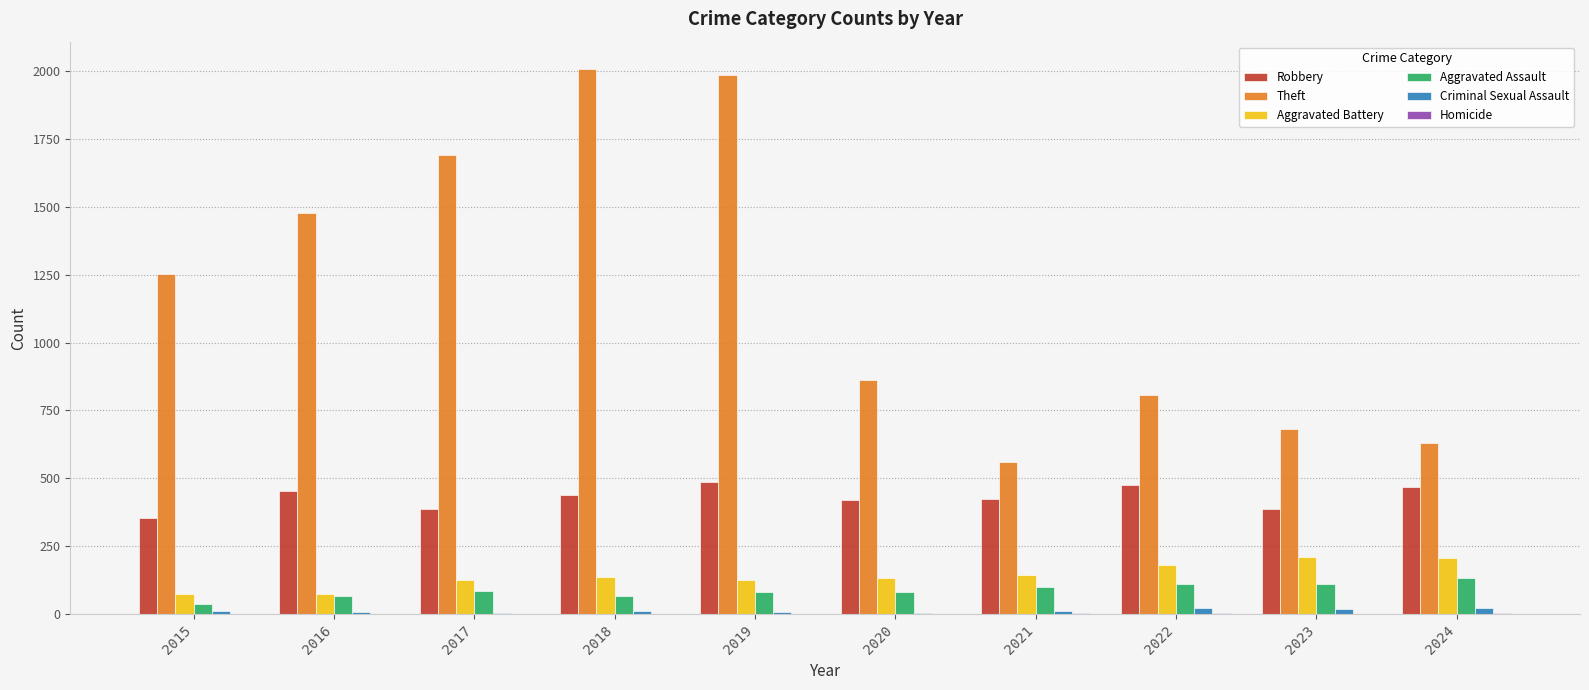

True or false: Aggravated Battery has a value of 125 at 2024.

False